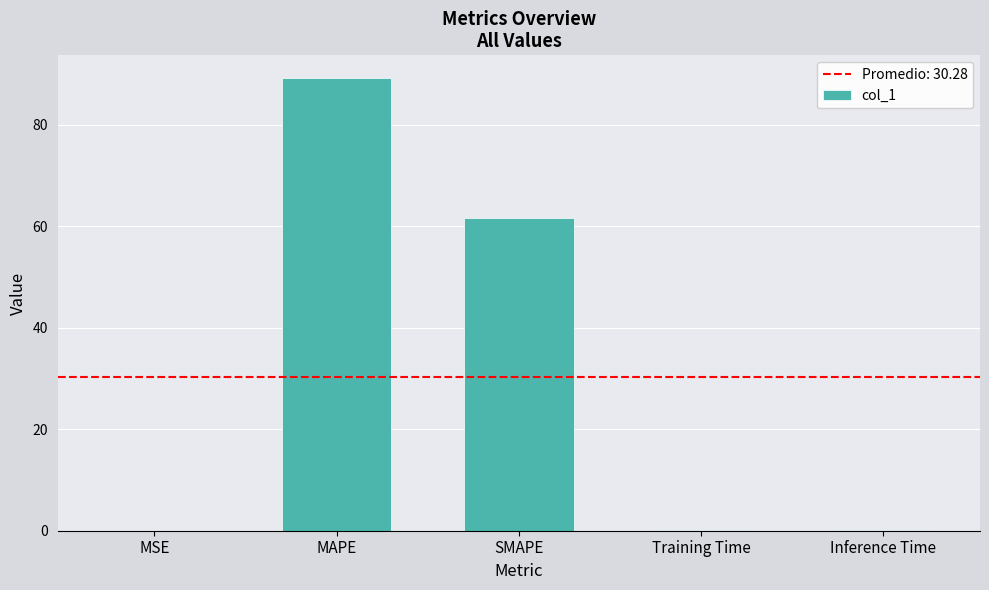

What is the difference between the values at Training Time and MAPE?

89.1